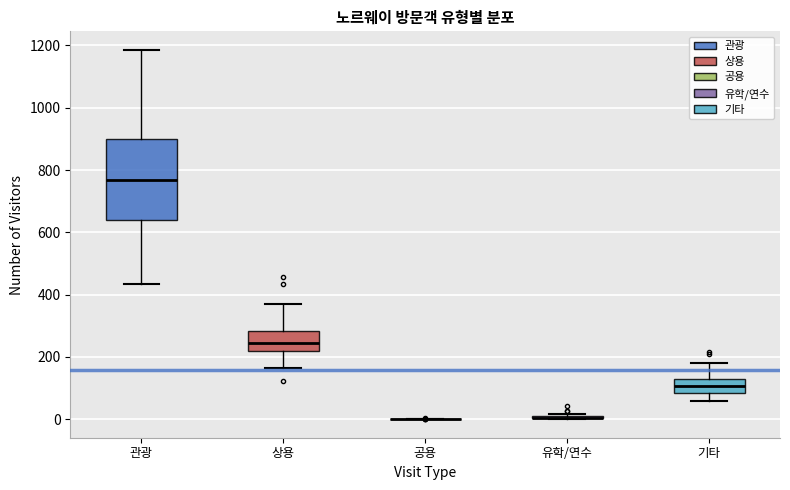

Where does the upper whisker of the box for 상용 end on the y-axis? The values are not printed on the chart, so give them approximately, as read against the axis.

360